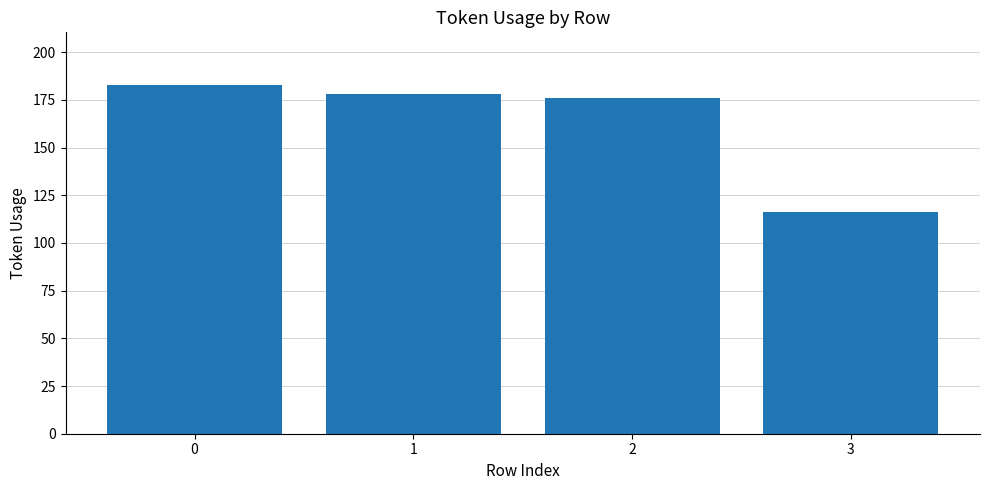

What is the difference between the maximum and minimum values?

67